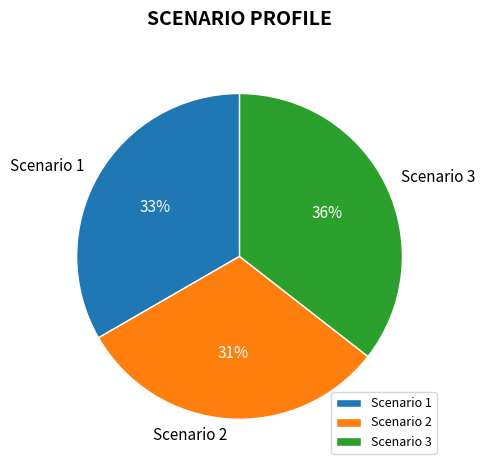

Which has a higher value, Scenario 1 or Scenario 3?

Scenario 3